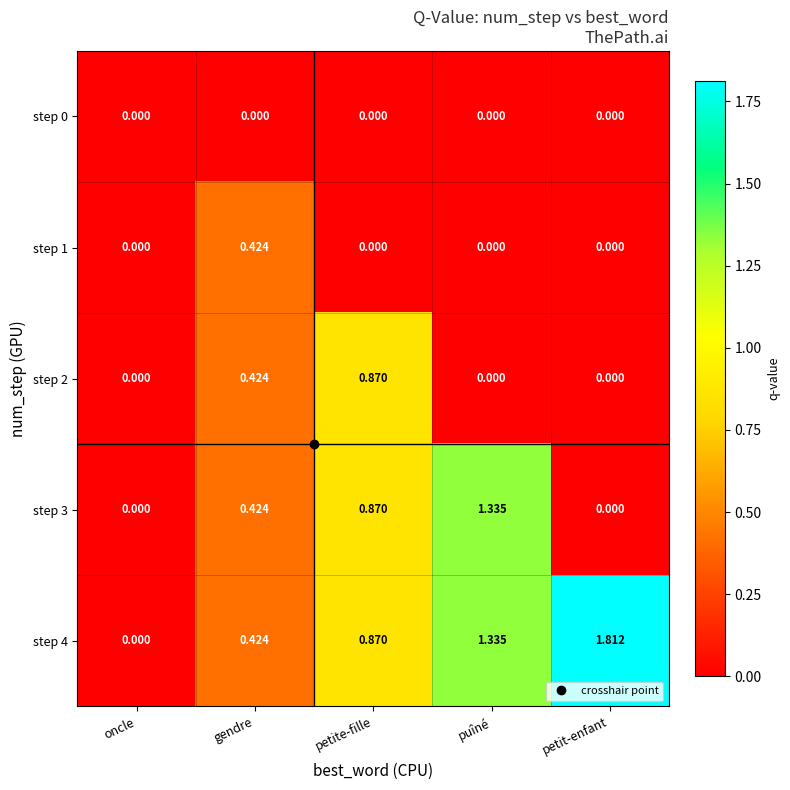

At which label does step 4 reach its peak?

petit-enfant